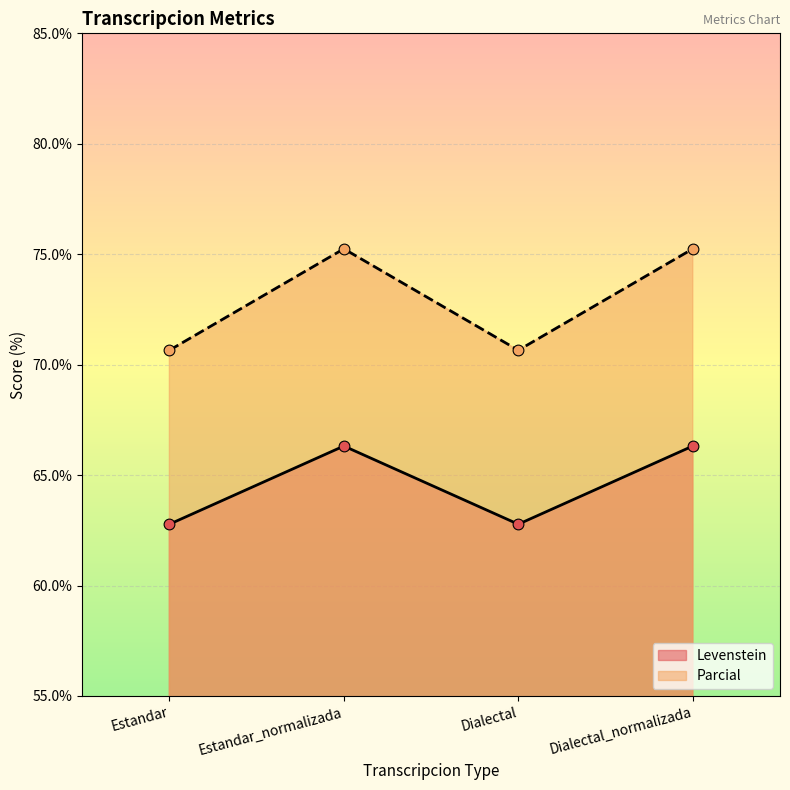

At how many categories does at least one series exceed 70?

4